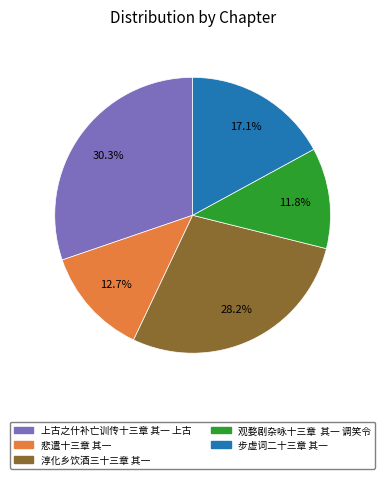

The 淳化乡饮酒三十三章 其一 slice represents 28% of the pie. True or false?

True